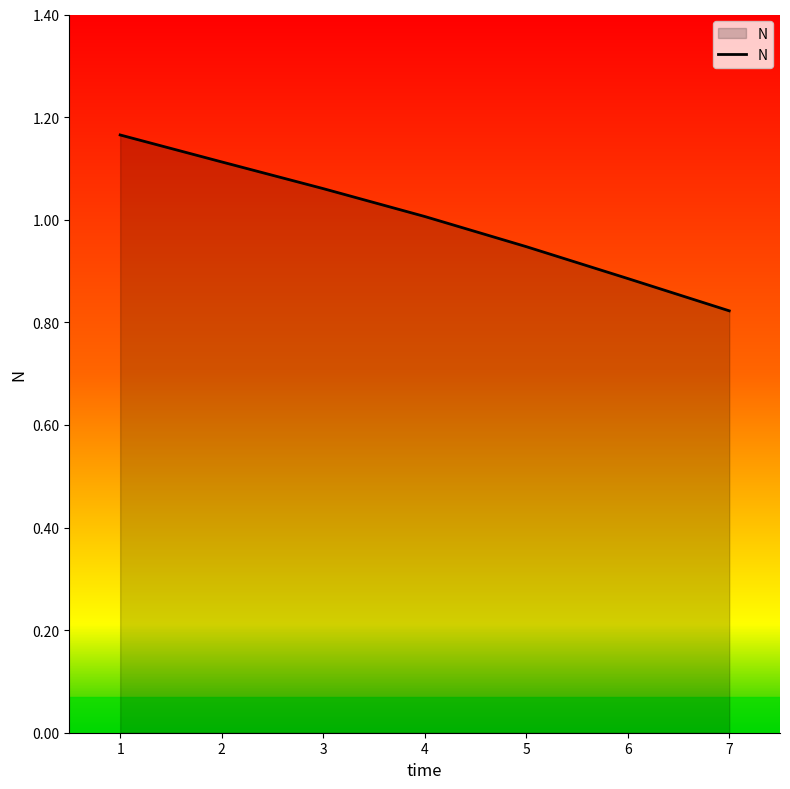

True or false: there are more than 0 points higher than both neighbors.

False